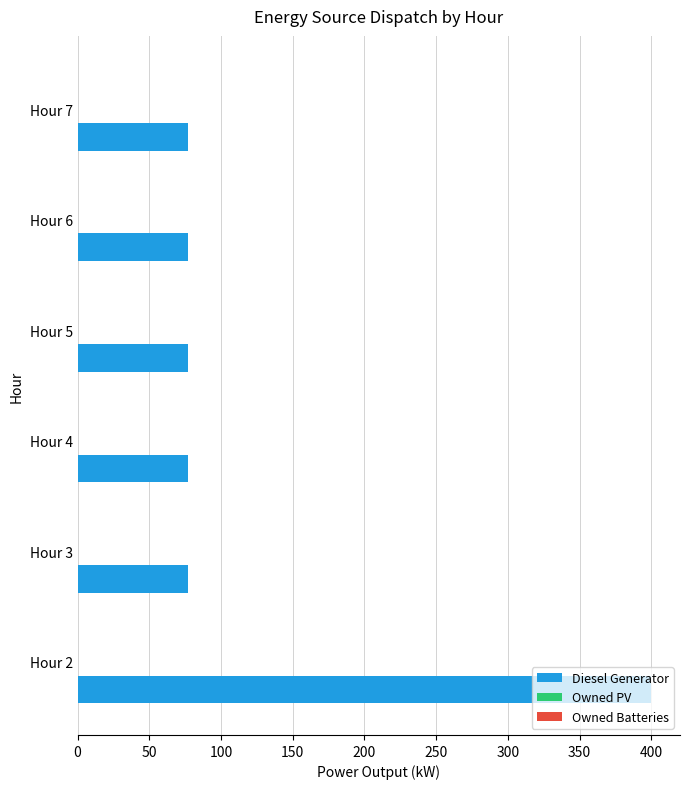

What is the ratio of the value at Hour 6 to the value at Hour 5?

1.0